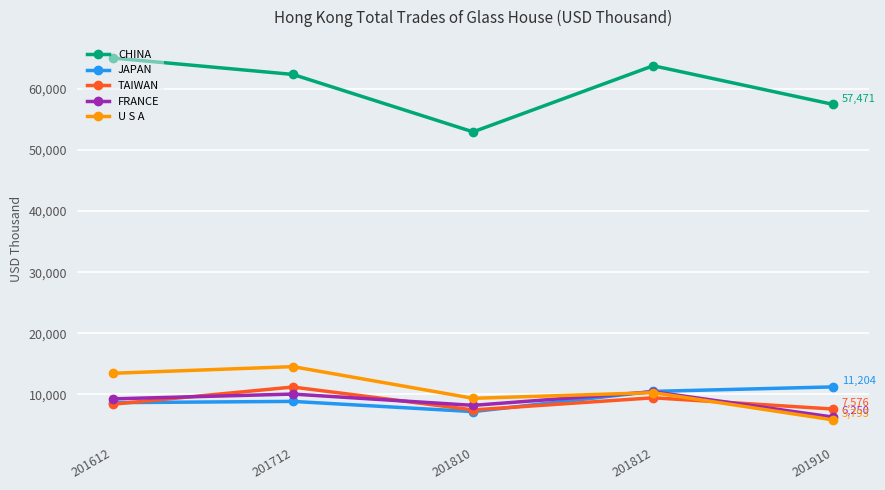

The U S A series shows 13435.3 at 201612. True or false?

True